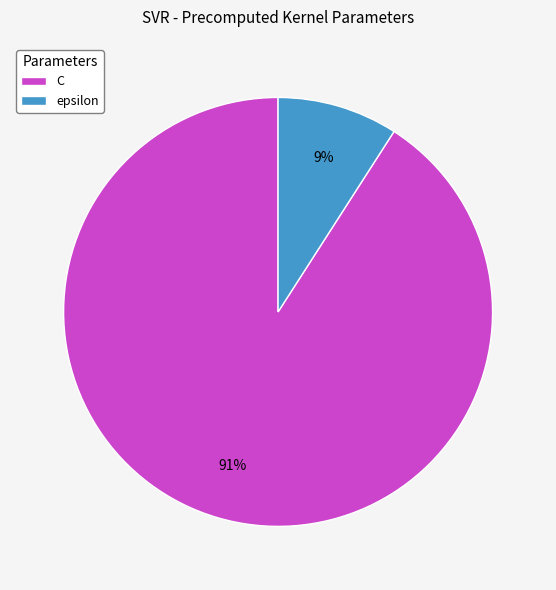

Which has a higher value, epsilon or C?

C